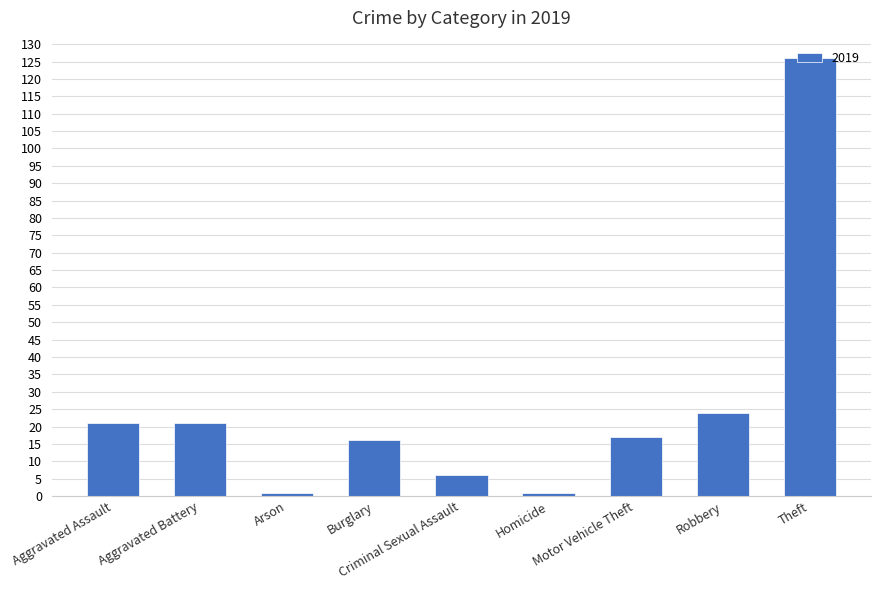

What is the value of the 9th bar from the left?

126